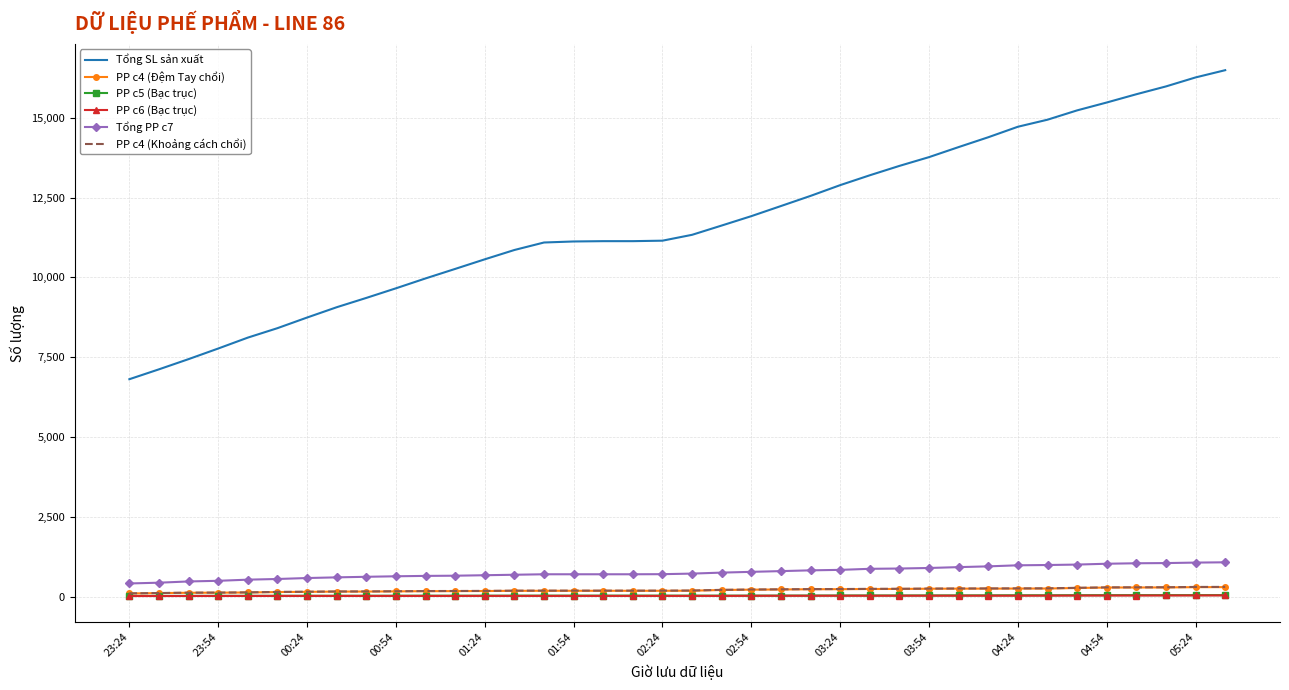

Which series has the widest spread of values?

Tổng SL sản xuất